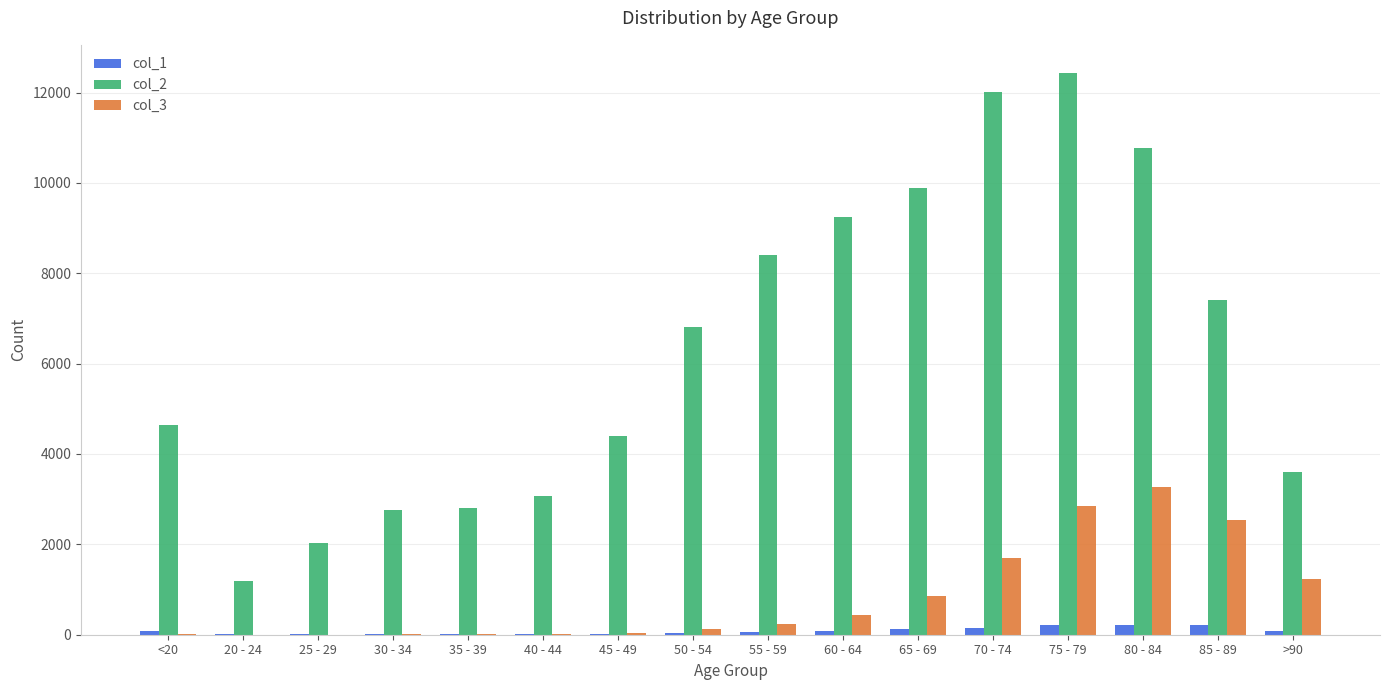

The col_2 series shows 20481 at 75 - 79. True or false?

False